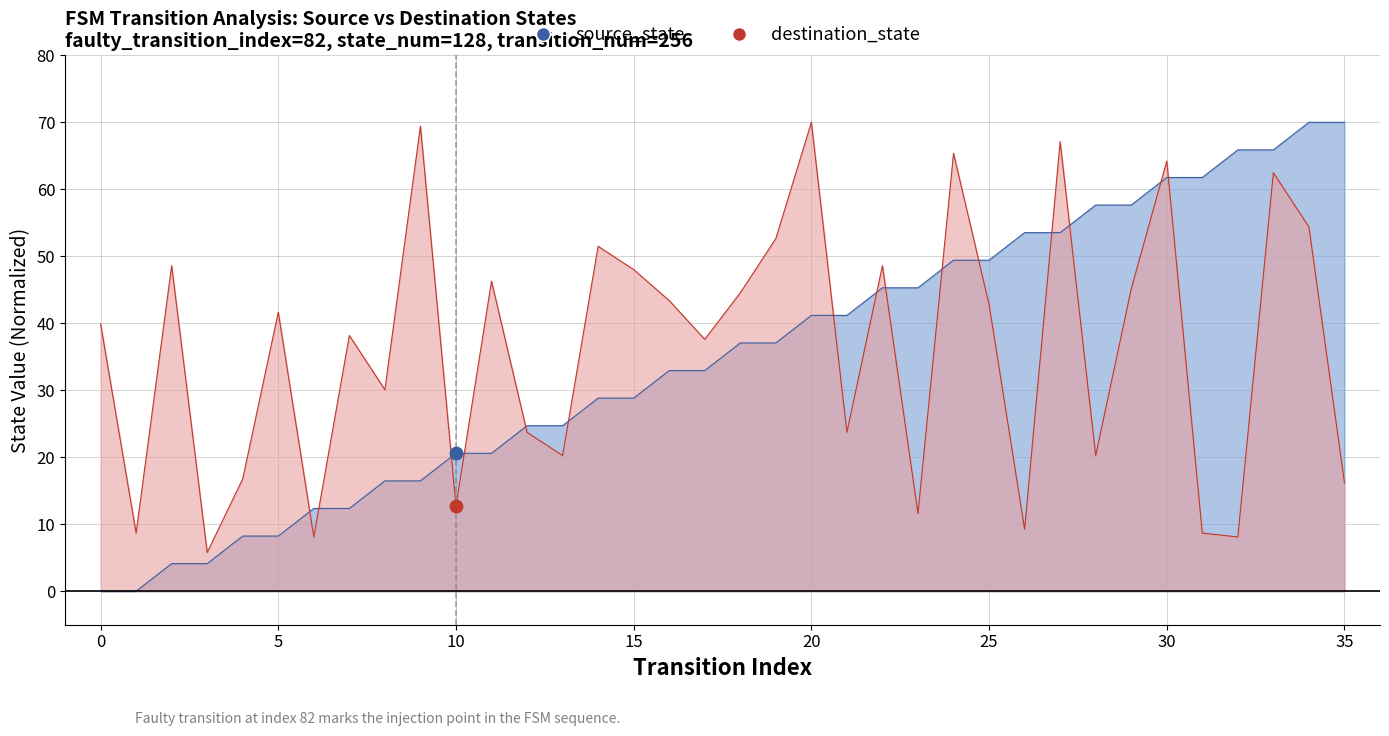

What is the total value across all series at 21?

64.9